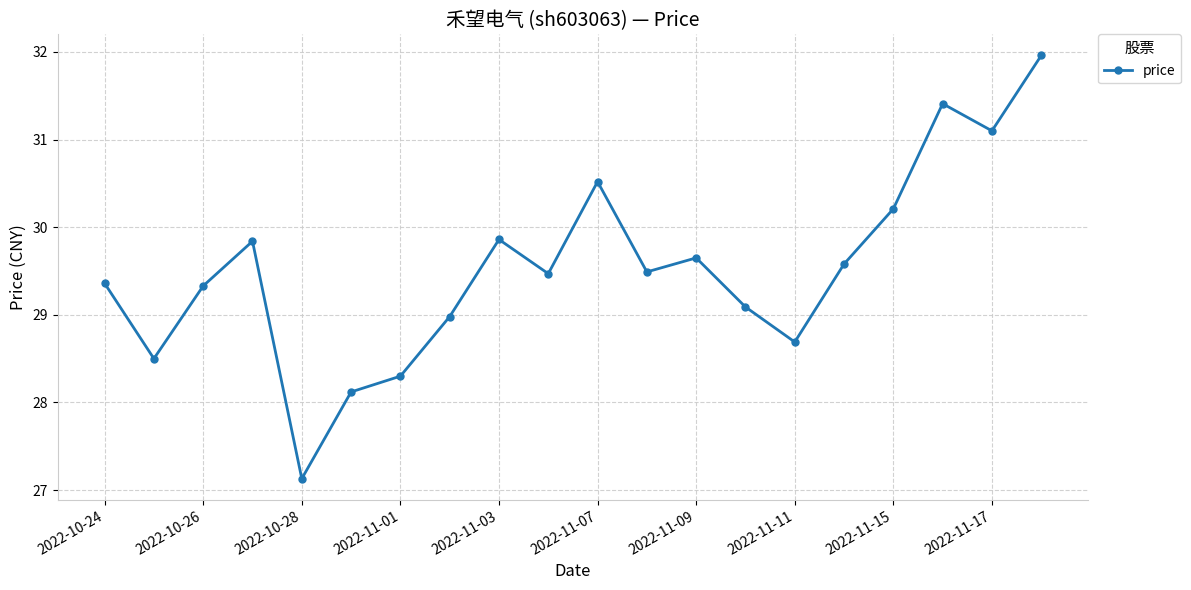

How many interior local peaks (higher than both neighbors) does the data have?

5